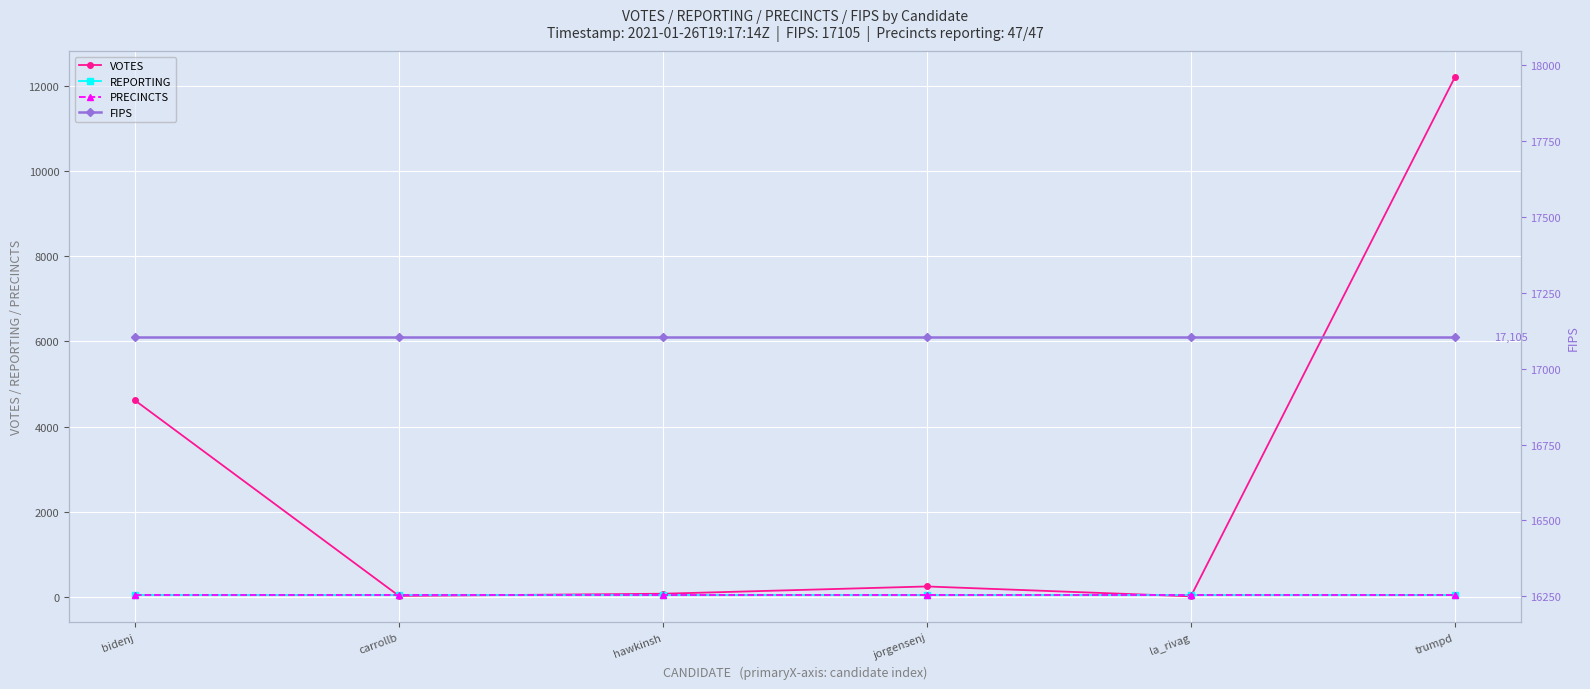

At how many categories does at least one series exceed 12498?

6